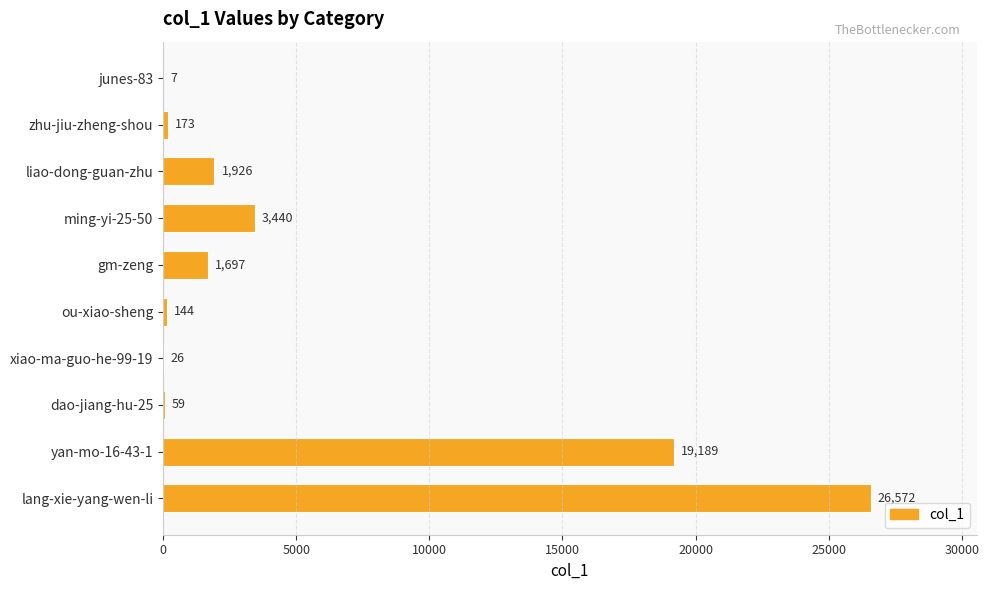

Are the bars horizontal?

Yes